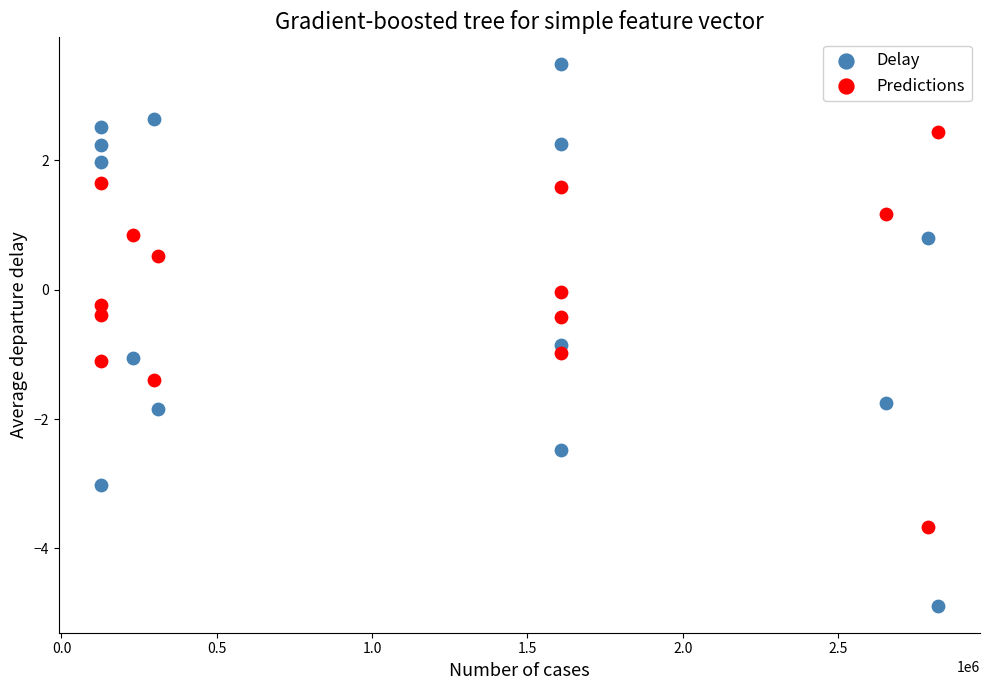

What are all the series names shown in the legend?

Delay, Predictions